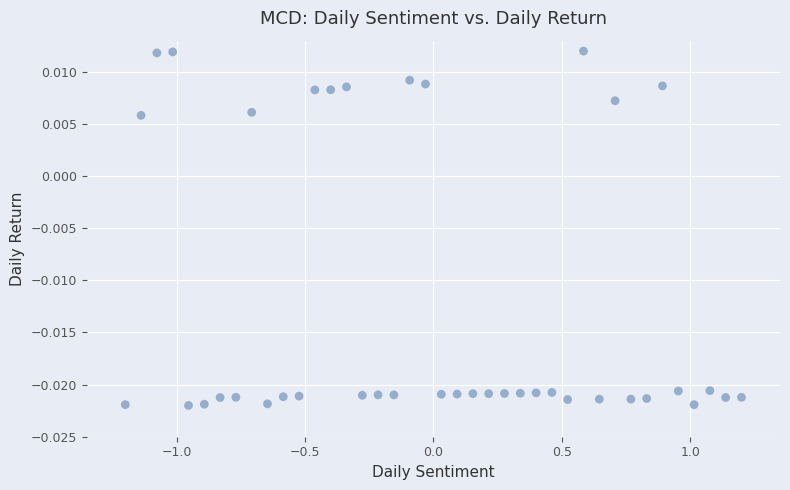

What is the range of X values (max minus min)?

2.4